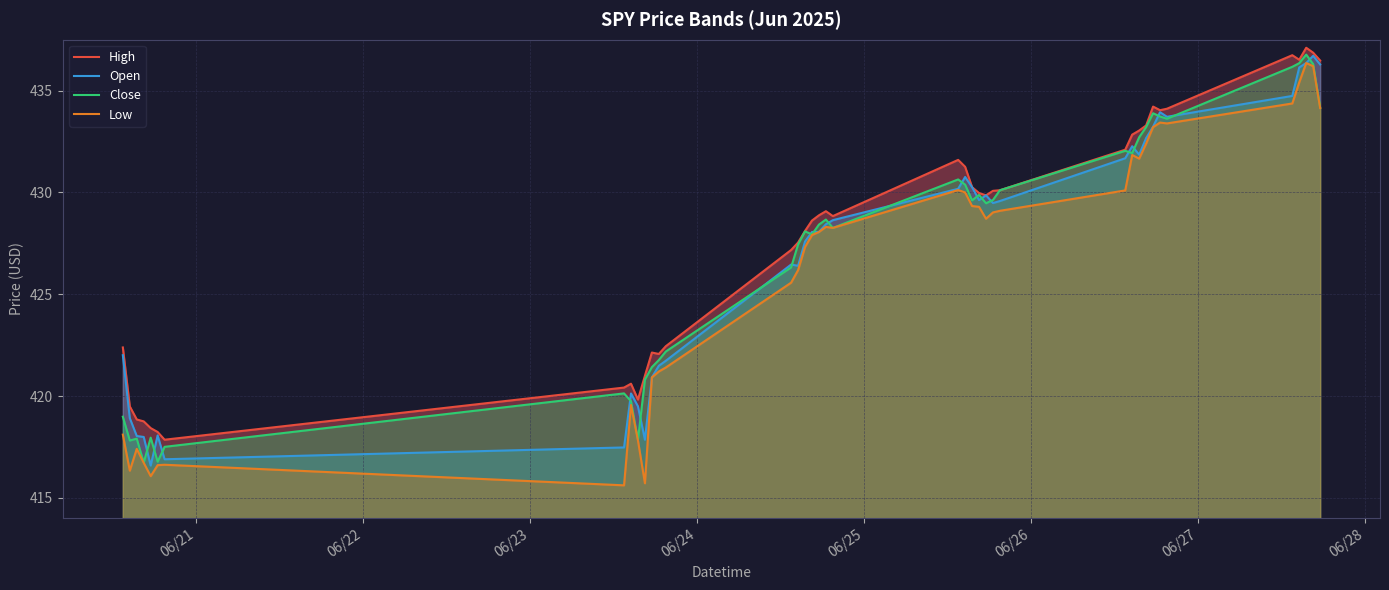

The value of Open at 06/28 is 210.9. True or false?

False